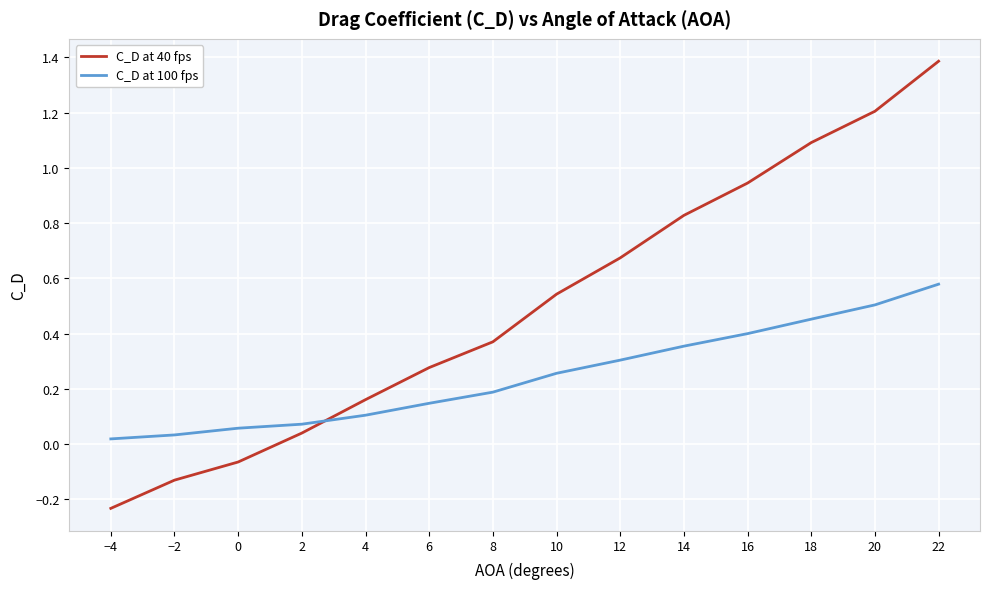

True or false: C_D at 40 fps has a value of 0.9 at 22.

False